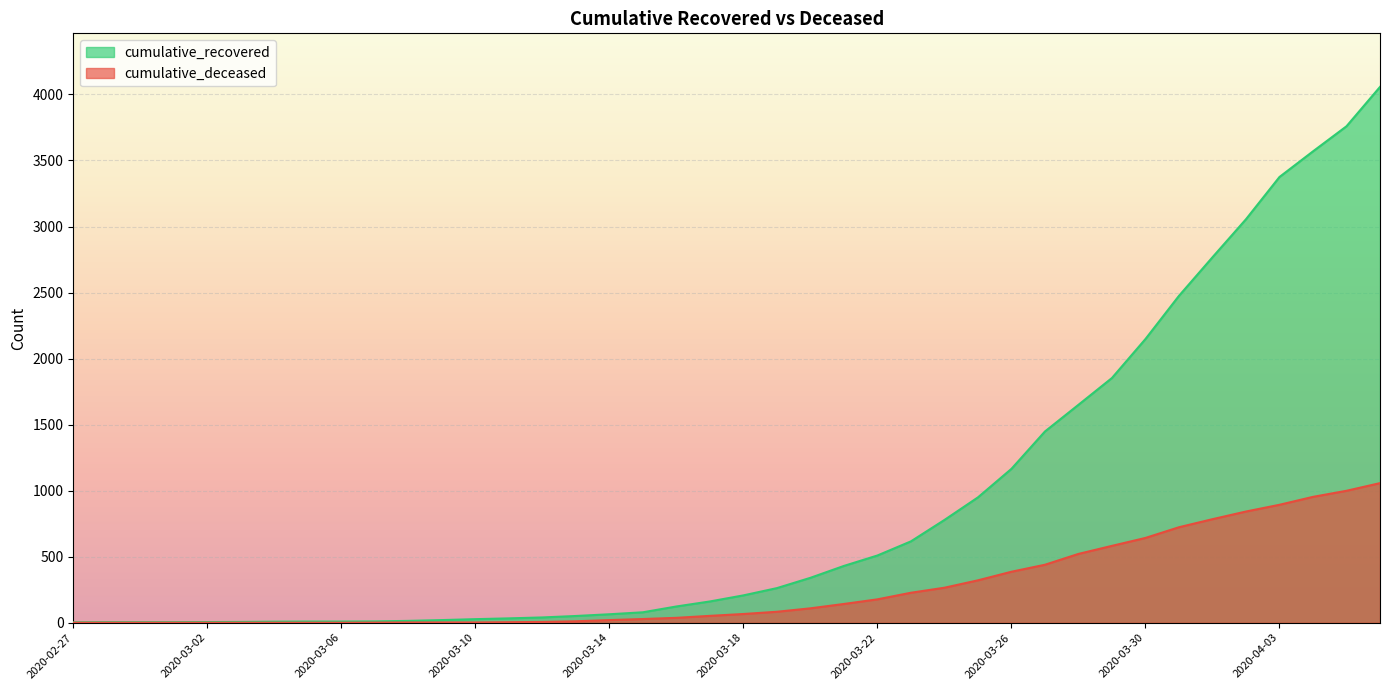

True or false: cumulative_recovered has a value of 430 at 2020-03-21.

True